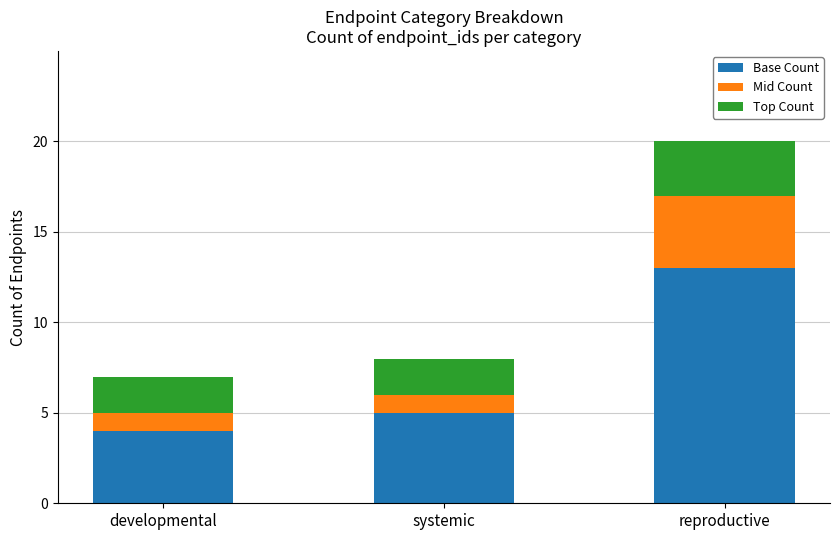

What value does the Base Count series have at developmental?

4